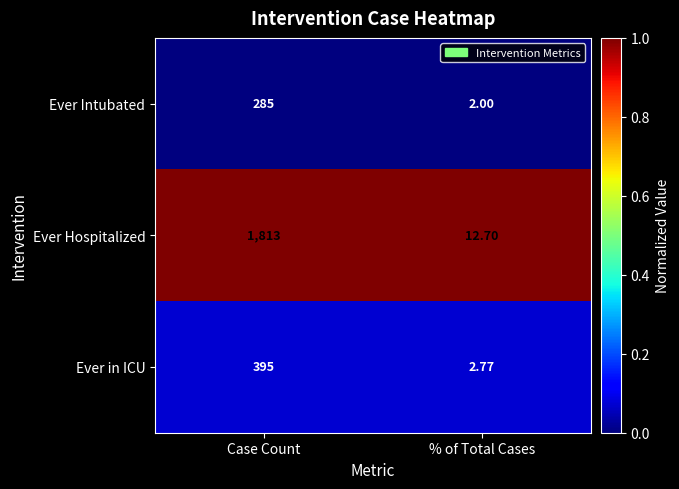

Which category has the lowest value in the Ever Hospitalized series?

% of Total Cases